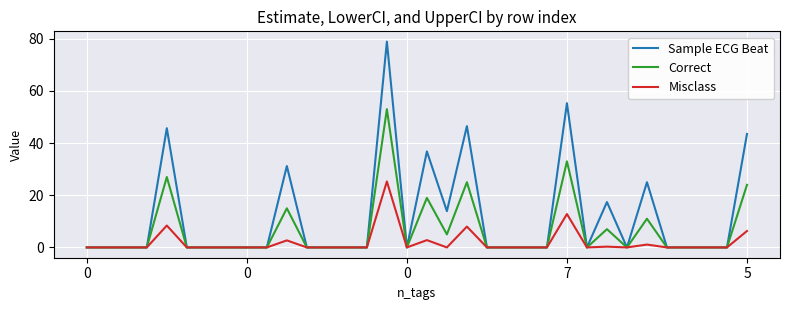

Which series has the largest total across all categories?

Sample ECG Beat